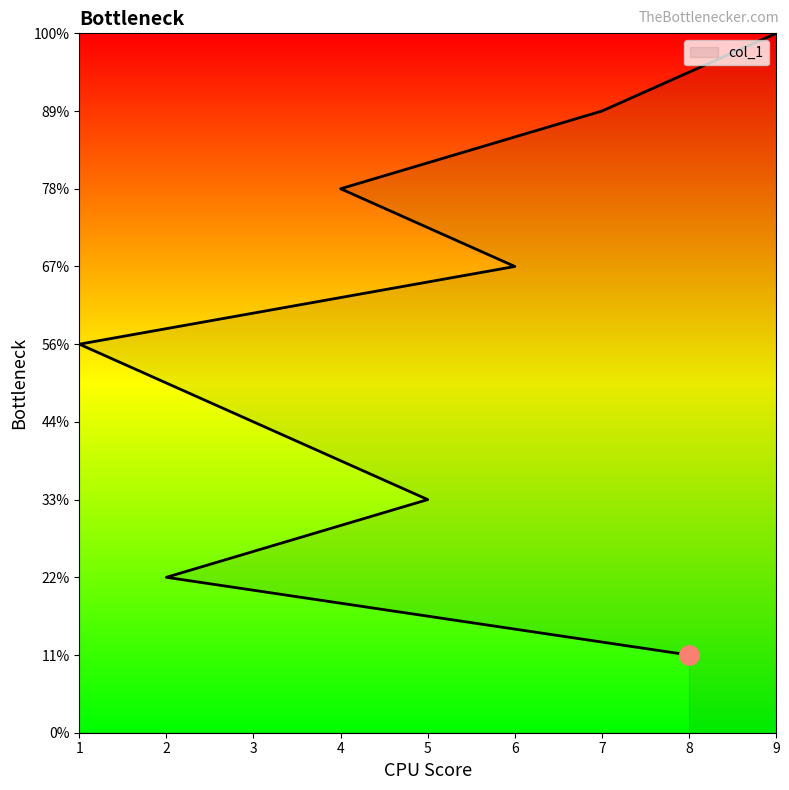

Between 3 and 9, which is larger?

9